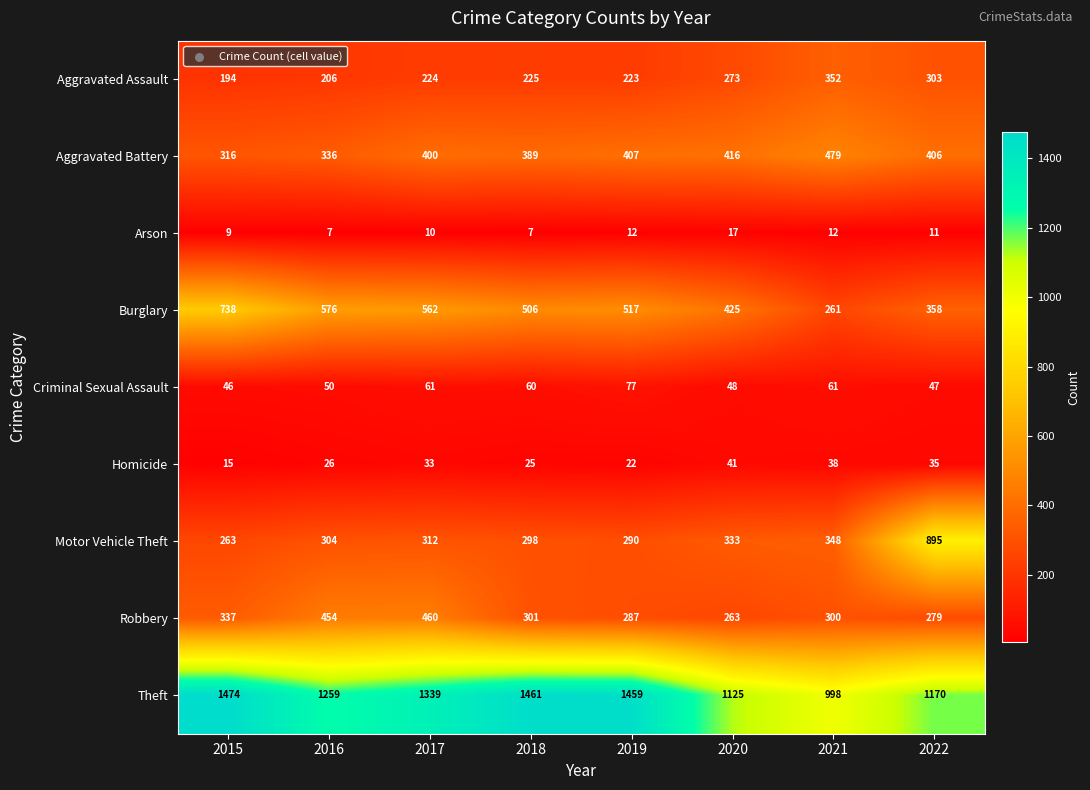

Which series has the largest range (max minus min)?

Motor Vehicle Theft